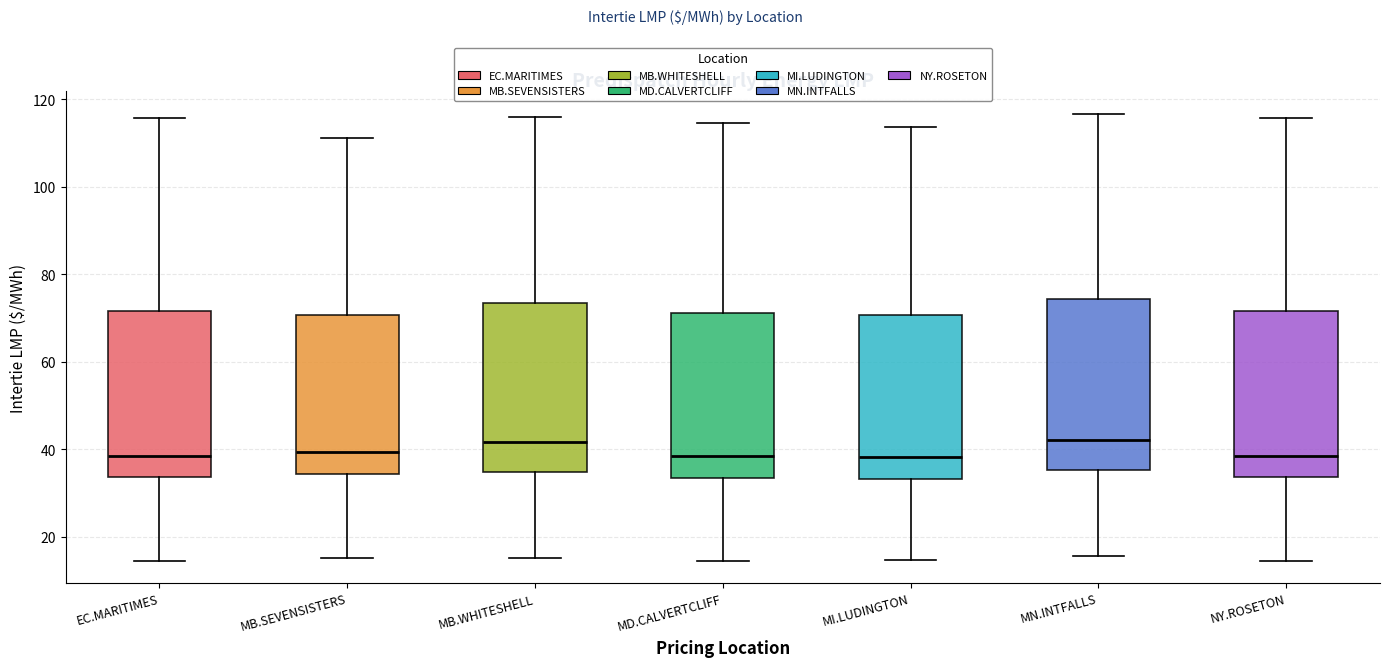

Reading left to right, read every box against the y-axis: the position of its median line, the range the box covers, and the ends of its whiskers. The values are not printed on the chart, so give them approximately, as read against the axis.

EC.MARITIMES: median 38, box 34 to 72, whiskers 14 to 116
MB.SEVENSISTERS: median 40, box 34 to 70, whiskers 16 to 112
MB.WHITESHELL: median 42, box 34 to 74, whiskers 16 to 116
MD.CALVERTCLIFF: median 38, box 34 to 72, whiskers 14 to 114
MI.LUDINGTON: median 38, box 34 to 70, whiskers 14 to 114
MN.INTFALLS: median 42, box 36 to 74, whiskers 16 to 116
NY.ROSETON: median 38, box 34 to 72, whiskers 14 to 116